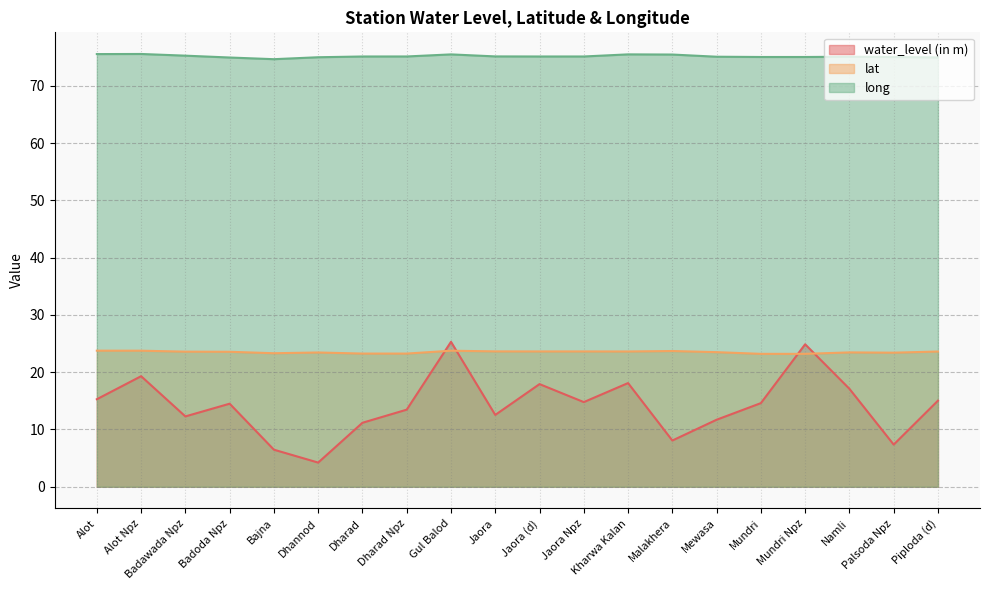

What is the value of the water_level (in m) point at the 18th from the left?

17.1